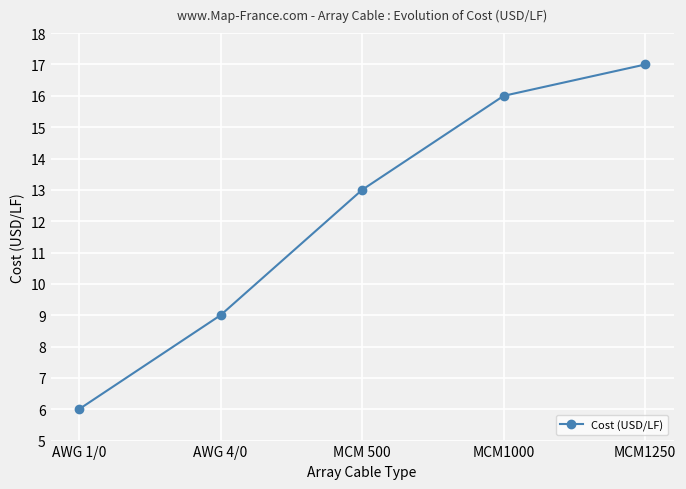

Which label corresponds to the largest value in the chart?

MCM1250